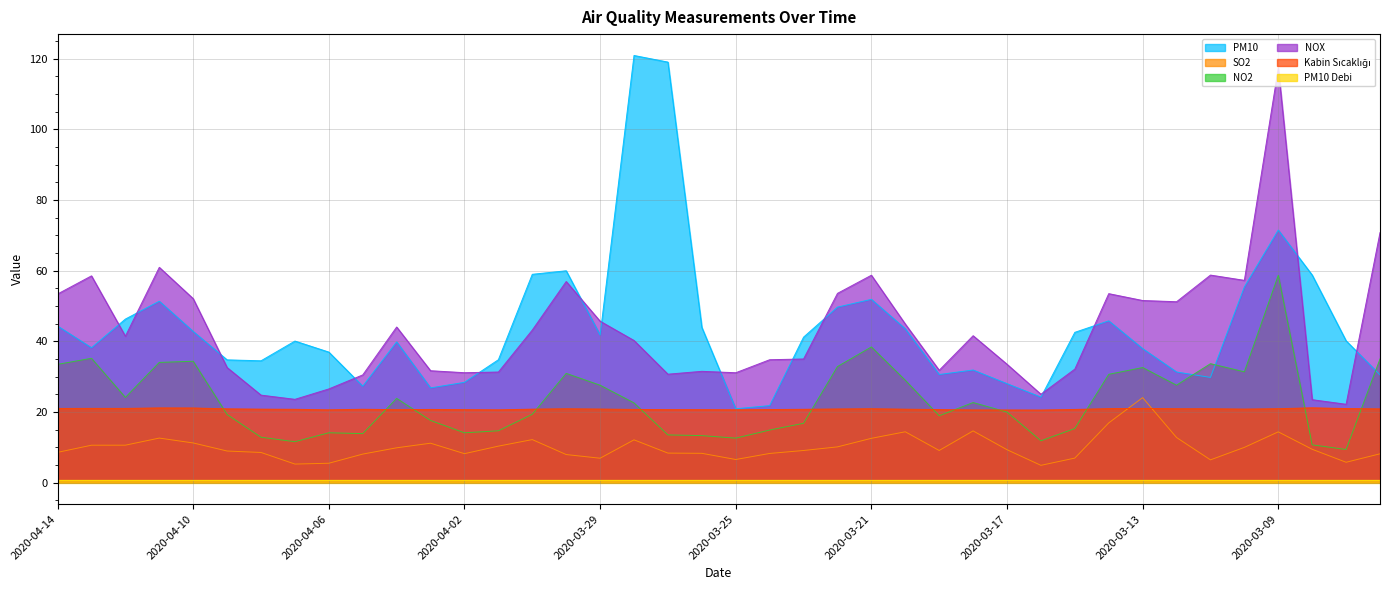

Read the NOX value at 2020-04-08.

24.8